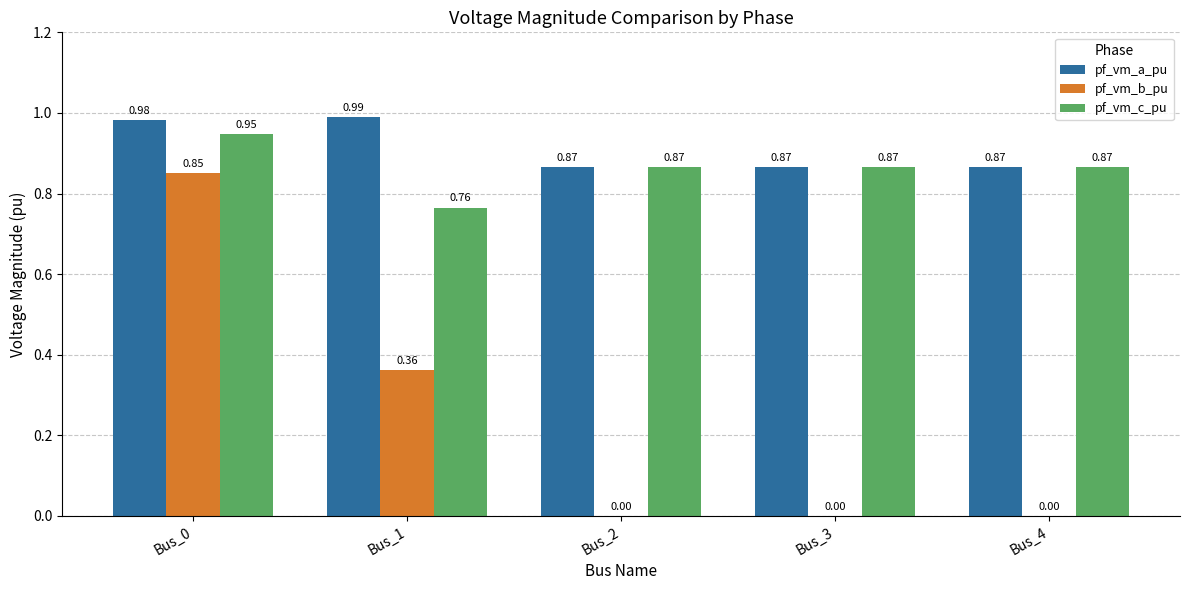

Count the pf_vm_c_pu values in the range 0 to 1.

5